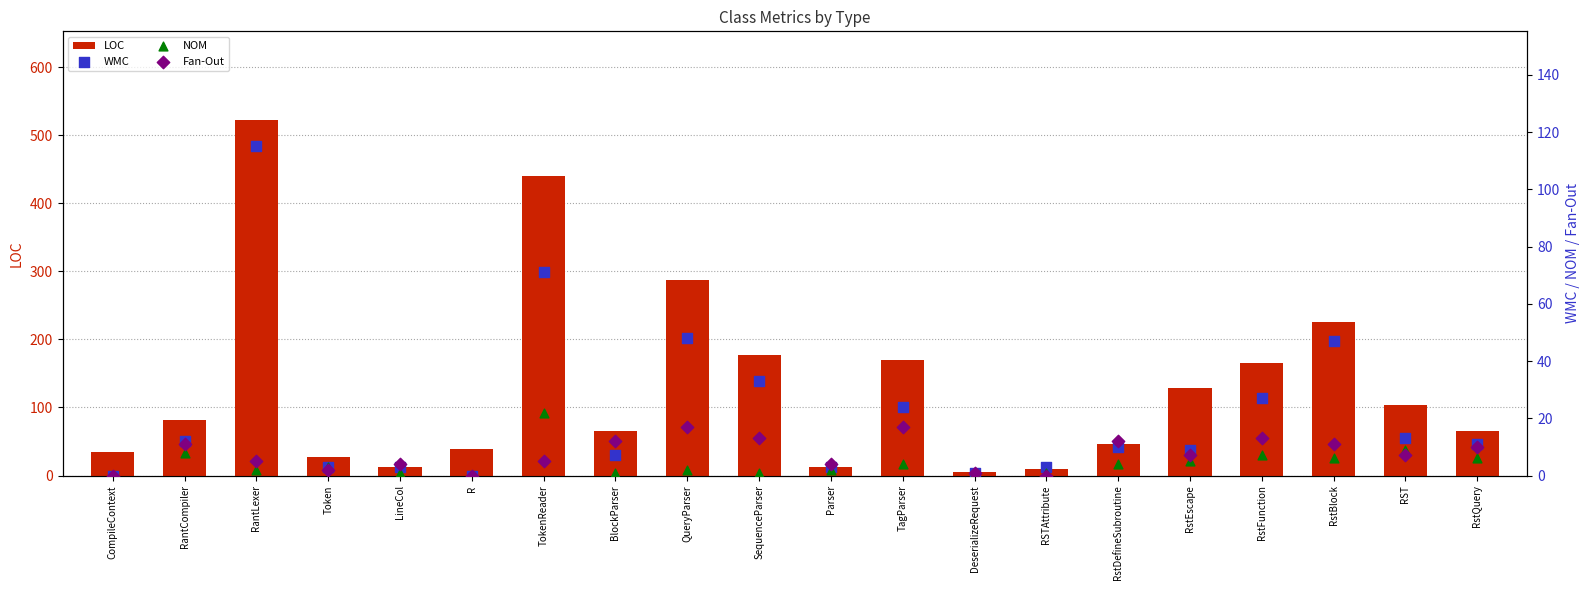

Is the value of NOM at Parser greater than the value of WMC at SequenceParser?

No